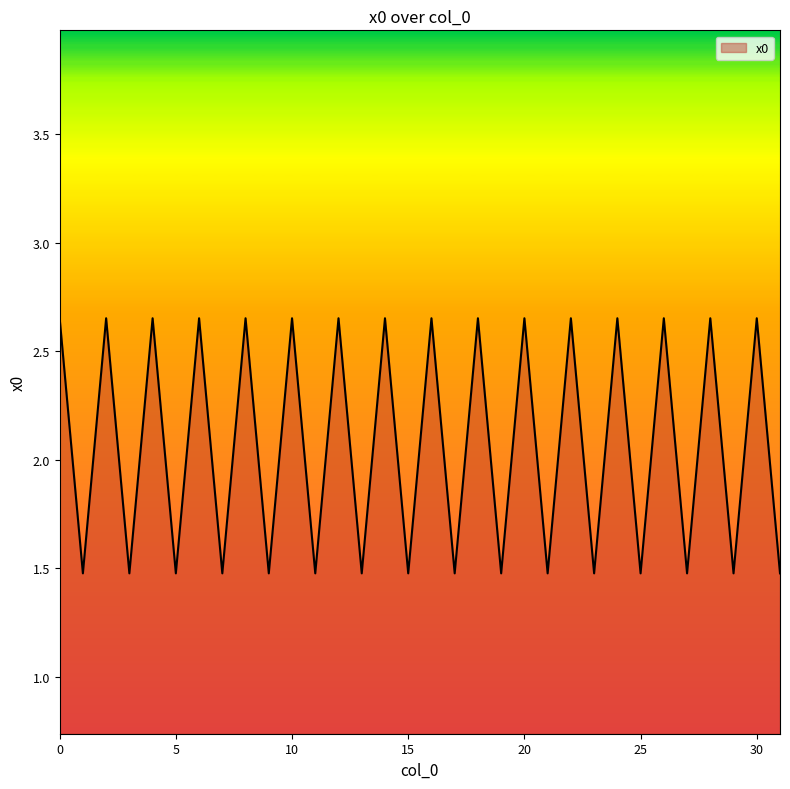

What is the difference between the maximum and minimum values?

1.2